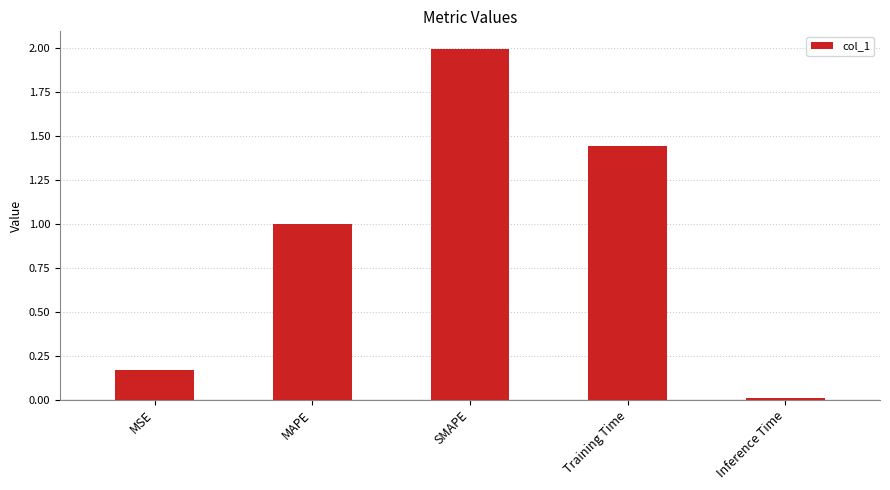

At which category does the chart reach its peak across all series?

SMAPE